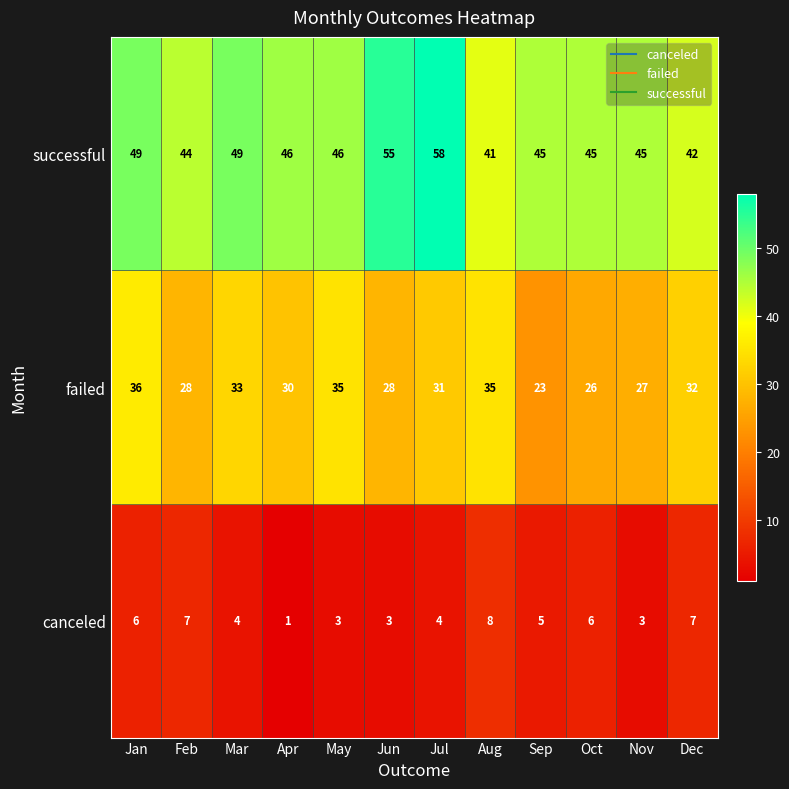

What is the smallest value displayed?

1